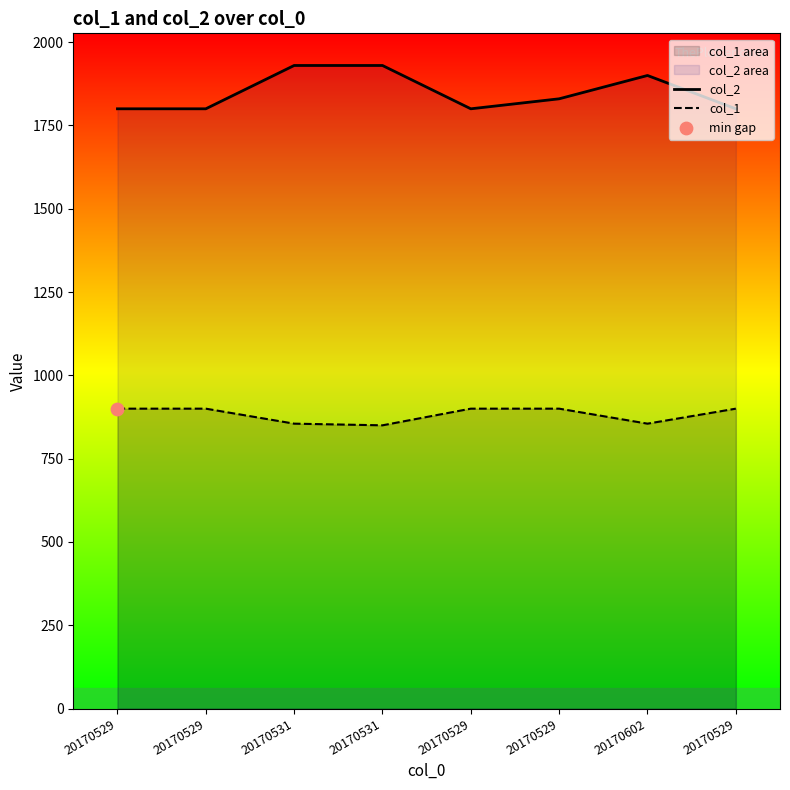

At how many categories does at least one series exceed 1330?

8